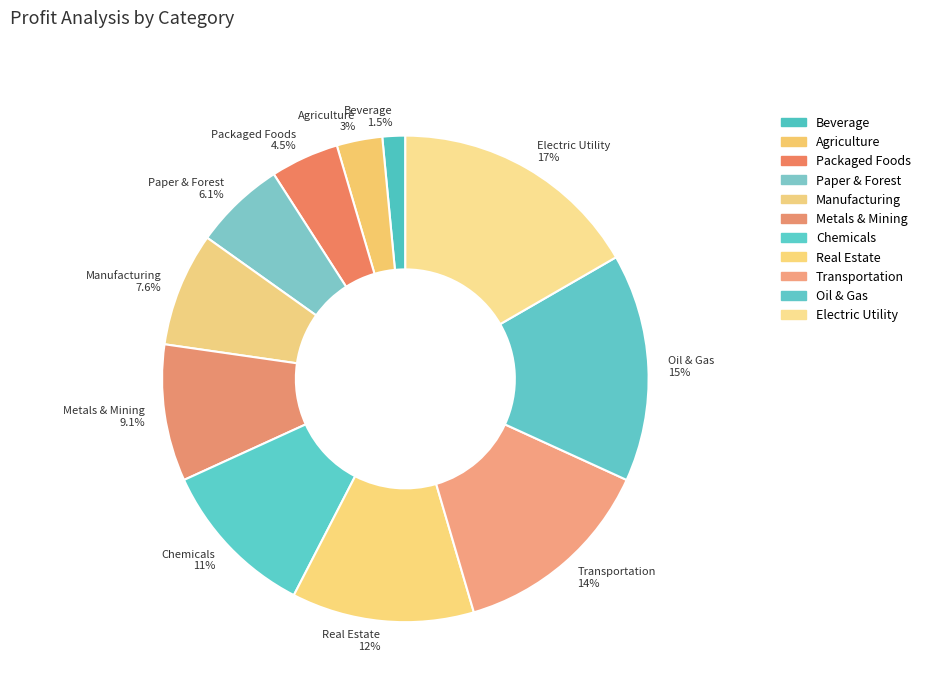

To the nearest percent, what portion does Paper & Forest represent?

6%